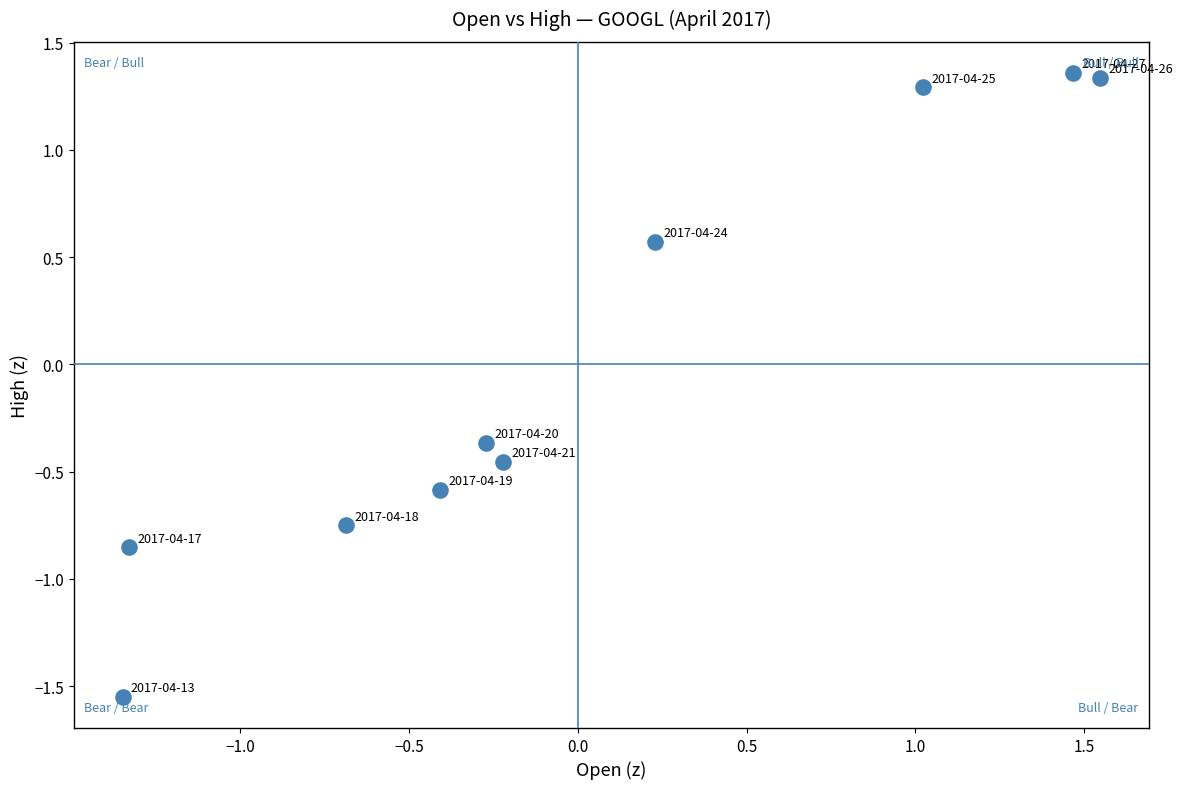

What is the range of Y values (max minus min)?

2.9